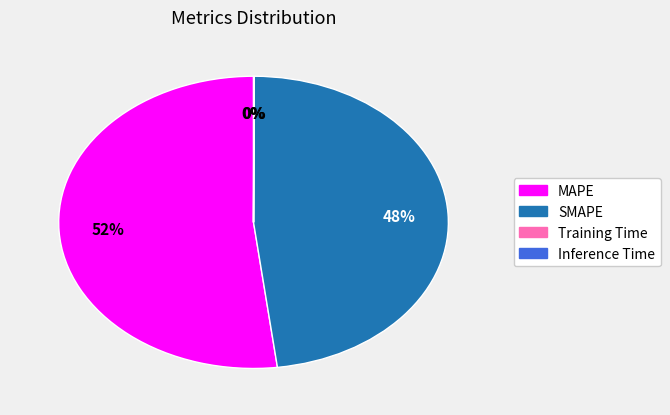

Is it true that SMAPE is 54% of the pie?

False